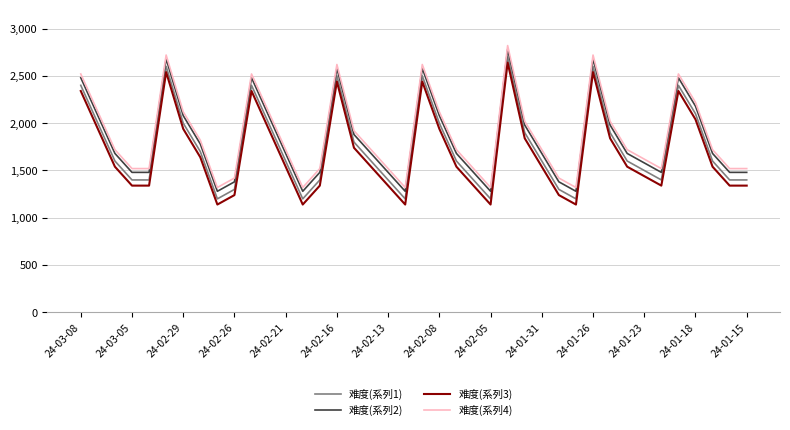

True or false: 难度(系列4) and 难度(系列2) cross at least once.

False